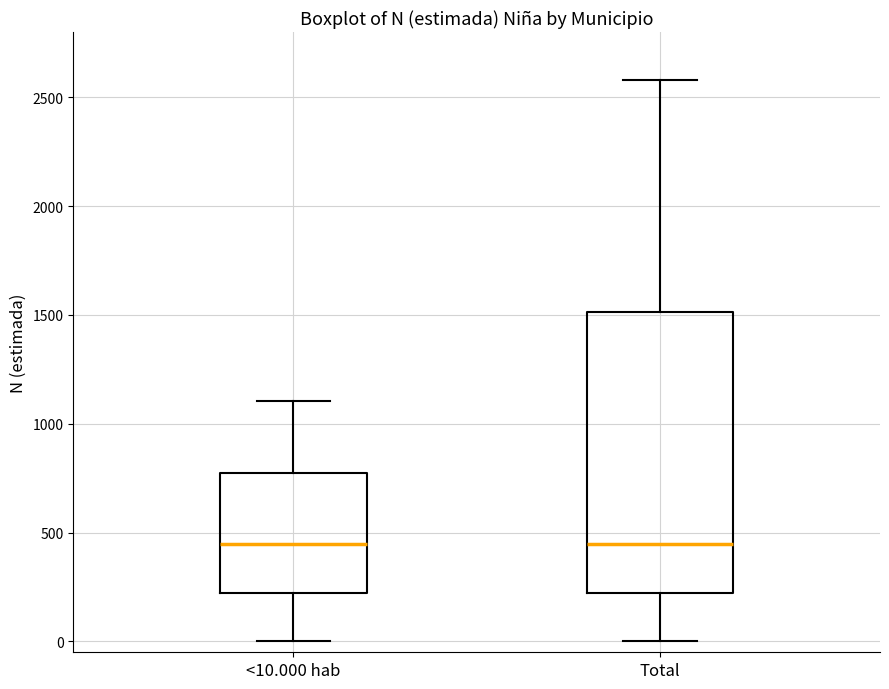

Reading left to right, read every box against the y-axis: the position of its median line, the range the box covers, and the ends of its whiskers. The values are not printed on the chart, so give them approximately, as read against the axis.

<10.000 hab: median 450, box 200 to 800, whiskers 0 to 1100
Total: median 450, box 200 to 1500, whiskers 0 to 2600